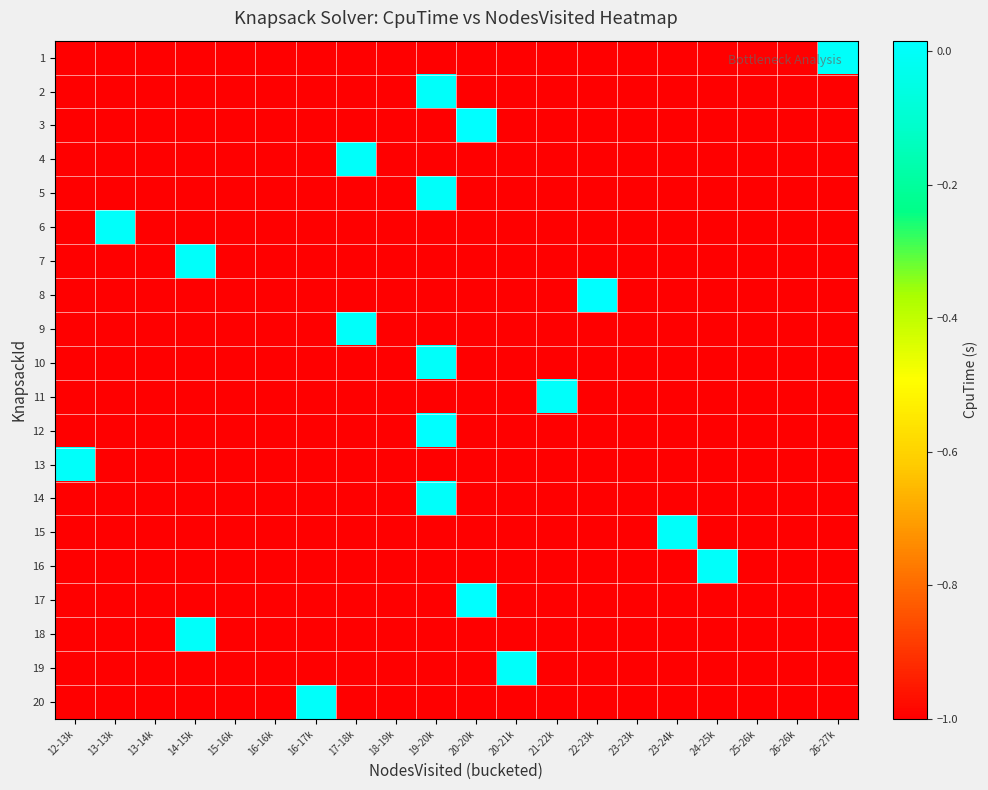

Reading left to right, list all the values displayed in this chart.

1: 12-13k=-1.0	13-13k=-1.0	13-14k=-1.0	14-15k=-1.0	15-16k=-1.0	16-16k=-1.0	16-17k=-1.0	17-18k=-1.0	18-19k=-1.0	19-20k=-1.0	20-20k=-1.0	20-21k=-1.0	21-22k=-1.0	22-23k=-1.0	23-23k=-1.0	23-24k=-1.0	24-25k=-1.0	25-26k=-1.0	26-26k=-1.0	26-27k=0.0
2: 12-13k=-1.0	13-13k=-1.0	13-14k=-1.0	14-15k=-1.0	15-16k=-1.0	16-16k=-1.0	16-17k=-1.0	17-18k=-1.0	18-19k=-1.0	19-20k=0.0	20-20k=-1.0	20-21k=-1.0	21-22k=-1.0	22-23k=-1.0	23-23k=-1.0	23-24k=-1.0	24-25k=-1.0	25-26k=-1.0	26-26k=-1.0	26-27k=-1.0
3: 12-13k=-1.0	13-13k=-1.0	13-14k=-1.0	14-15k=-1.0	15-16k=-1.0	16-16k=-1.0	16-17k=-1.0	17-18k=-1.0	18-19k=-1.0	19-20k=-1.0	20-20k=0.0	20-21k=-1.0	21-22k=-1.0	22-23k=-1.0	23-23k=-1.0	23-24k=-1.0	24-25k=-1.0	25-26k=-1.0	26-26k=-1.0	26-27k=-1.0
4: 12-13k=-1.0	13-13k=-1.0	13-14k=-1.0	14-15k=-1.0	15-16k=-1.0	16-16k=-1.0	16-17k=-1.0	17-18k=0.0	18-19k=-1.0	19-20k=-1.0	20-20k=-1.0	20-21k=-1.0	21-22k=-1.0	22-23k=-1.0	23-23k=-1.0	23-24k=-1.0	24-25k=-1.0	25-26k=-1.0	26-26k=-1.0	26-27k=-1.0
5: 12-13k=-1.0	13-13k=-1.0	13-14k=-1.0	14-15k=-1.0	15-16k=-1.0	16-16k=-1.0	16-17k=-1.0	17-18k=-1.0	18-19k=-1.0	19-20k=0.0	20-20k=-1.0	20-21k=-1.0	21-22k=-1.0	22-23k=-1.0	23-23k=-1.0	23-24k=-1.0	24-25k=-1.0	25-26k=-1.0	26-26k=-1.0	26-27k=-1.0
6: 12-13k=-1.0	13-13k=0.0	13-14k=-1.0	14-15k=-1.0	15-16k=-1.0	16-16k=-1.0	16-17k=-1.0	17-18k=-1.0	18-19k=-1.0	19-20k=-1.0	20-20k=-1.0	20-21k=-1.0	21-22k=-1.0	22-23k=-1.0	23-23k=-1.0	23-24k=-1.0	24-25k=-1.0	25-26k=-1.0	26-26k=-1.0	26-27k=-1.0
7: 12-13k=-1.0	13-13k=-1.0	13-14k=-1.0	14-15k=0.0	15-16k=-1.0	16-16k=-1.0	16-17k=-1.0	17-18k=-1.0	18-19k=-1.0	19-20k=-1.0	20-20k=-1.0	20-21k=-1.0	21-22k=-1.0	22-23k=-1.0	23-23k=-1.0	23-24k=-1.0	24-25k=-1.0	25-26k=-1.0	26-26k=-1.0	26-27k=-1.0
8: 12-13k=-1.0	13-13k=-1.0	13-14k=-1.0	14-15k=-1.0	15-16k=-1.0	16-16k=-1.0	16-17k=-1.0	17-18k=-1.0	18-19k=-1.0	19-20k=-1.0	20-20k=-1.0	20-21k=-1.0	21-22k=-1.0	22-23k=0.0	23-23k=-1.0	23-24k=-1.0	24-25k=-1.0	25-26k=-1.0	26-26k=-1.0	26-27k=-1.0
9: 12-13k=-1.0	13-13k=-1.0	13-14k=-1.0	14-15k=-1.0	15-16k=-1.0	16-16k=-1.0	16-17k=-1.0	17-18k=0.0	18-19k=-1.0	19-20k=-1.0	20-20k=-1.0	20-21k=-1.0	21-22k=-1.0	22-23k=-1.0	23-23k=-1.0	23-24k=-1.0	24-25k=-1.0	25-26k=-1.0	26-26k=-1.0	26-27k=-1.0
10: 12-13k=-1.0	13-13k=-1.0	13-14k=-1.0	14-15k=-1.0	15-16k=-1.0	16-16k=-1.0	16-17k=-1.0	17-18k=-1.0	18-19k=-1.0	19-20k=0.0	20-20k=-1.0	20-21k=-1.0	21-22k=-1.0	22-23k=-1.0	23-23k=-1.0	23-24k=-1.0	24-25k=-1.0	25-26k=-1.0	26-26k=-1.0	26-27k=-1.0
11: 12-13k=-1.0	13-13k=-1.0	13-14k=-1.0	14-15k=-1.0	15-16k=-1.0	16-16k=-1.0	16-17k=-1.0	17-18k=-1.0	18-19k=-1.0	19-20k=-1.0	20-20k=-1.0	20-21k=-1.0	21-22k=0.0	22-23k=-1.0	23-23k=-1.0	23-24k=-1.0	24-25k=-1.0	25-26k=-1.0	26-26k=-1.0	26-27k=-1.0
12: 12-13k=-1.0	13-13k=-1.0	13-14k=-1.0	14-15k=-1.0	15-16k=-1.0	16-16k=-1.0	16-17k=-1.0	17-18k=-1.0	18-19k=-1.0	19-20k=0.0	20-20k=-1.0	20-21k=-1.0	21-22k=-1.0	22-23k=-1.0	23-23k=-1.0	23-24k=-1.0	24-25k=-1.0	25-26k=-1.0	26-26k=-1.0	26-27k=-1.0
13: 12-13k=0.0	13-13k=-1.0	13-14k=-1.0	14-15k=-1.0	15-16k=-1.0	16-16k=-1.0	16-17k=-1.0	17-18k=-1.0	18-19k=-1.0	19-20k=-1.0	20-20k=-1.0	20-21k=-1.0	21-22k=-1.0	22-23k=-1.0	23-23k=-1.0	23-24k=-1.0	24-25k=-1.0	25-26k=-1.0	26-26k=-1.0	26-27k=-1.0
14: 12-13k=-1.0	13-13k=-1.0	13-14k=-1.0	14-15k=-1.0	15-16k=-1.0	16-16k=-1.0	16-17k=-1.0	17-18k=-1.0	18-19k=-1.0	19-20k=0.0	20-20k=-1.0	20-21k=-1.0	21-22k=-1.0	22-23k=-1.0	23-23k=-1.0	23-24k=-1.0	24-25k=-1.0	25-26k=-1.0	26-26k=-1.0	26-27k=-1.0
15: 12-13k=-1.0	13-13k=-1.0	13-14k=-1.0	14-15k=-1.0	15-16k=-1.0	16-16k=-1.0	16-17k=-1.0	17-18k=-1.0	18-19k=-1.0	19-20k=-1.0	20-20k=-1.0	20-21k=-1.0	21-22k=-1.0	22-23k=-1.0	23-23k=-1.0	23-24k=0.0	24-25k=-1.0	25-26k=-1.0	26-26k=-1.0	26-27k=-1.0
16: 12-13k=-1.0	13-13k=-1.0	13-14k=-1.0	14-15k=-1.0	15-16k=-1.0	16-16k=-1.0	16-17k=-1.0	17-18k=-1.0	18-19k=-1.0	19-20k=-1.0	20-20k=-1.0	20-21k=-1.0	21-22k=-1.0	22-23k=-1.0	23-23k=-1.0	23-24k=-1.0	24-25k=0.0	25-26k=-1.0	26-26k=-1.0	26-27k=-1.0
17: 12-13k=-1.0	13-13k=-1.0	13-14k=-1.0	14-15k=-1.0	15-16k=-1.0	16-16k=-1.0	16-17k=-1.0	17-18k=-1.0	18-19k=-1.0	19-20k=-1.0	20-20k=0.0	20-21k=-1.0	21-22k=-1.0	22-23k=-1.0	23-23k=-1.0	23-24k=-1.0	24-25k=-1.0	25-26k=-1.0	26-26k=-1.0	26-27k=-1.0
18: 12-13k=-1.0	13-13k=-1.0	13-14k=-1.0	14-15k=0.0	15-16k=-1.0	16-16k=-1.0	16-17k=-1.0	17-18k=-1.0	18-19k=-1.0	19-20k=-1.0	20-20k=-1.0	20-21k=-1.0	21-22k=-1.0	22-23k=-1.0	23-23k=-1.0	23-24k=-1.0	24-25k=-1.0	25-26k=-1.0	26-26k=-1.0	26-27k=-1.0
19: 12-13k=-1.0	13-13k=-1.0	13-14k=-1.0	14-15k=-1.0	15-16k=-1.0	16-16k=-1.0	16-17k=-1.0	17-18k=-1.0	18-19k=-1.0	19-20k=-1.0	20-20k=-1.0	20-21k=0.0	21-22k=-1.0	22-23k=-1.0	23-23k=-1.0	23-24k=-1.0	24-25k=-1.0	25-26k=-1.0	26-26k=-1.0	26-27k=-1.0
20: 12-13k=-1.0	13-13k=-1.0	13-14k=-1.0	14-15k=-1.0	15-16k=-1.0	16-16k=-1.0	16-17k=0.0	17-18k=-1.0	18-19k=-1.0	19-20k=-1.0	20-20k=-1.0	20-21k=-1.0	21-22k=-1.0	22-23k=-1.0	23-23k=-1.0	23-24k=-1.0	24-25k=-1.0	25-26k=-1.0	26-26k=-1.0	26-27k=-1.0